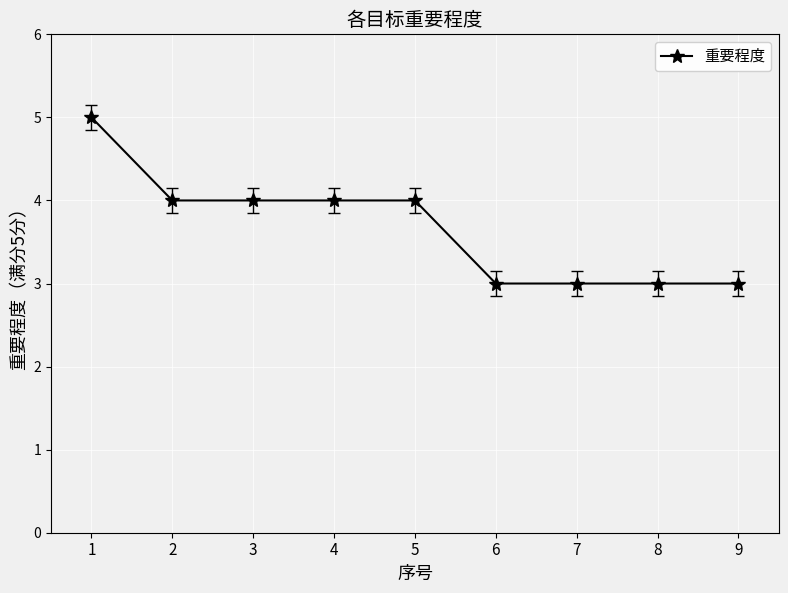

Reading left to right, what are all the values shown in this chart?

1=5	2=4	3=4	4=4	5=4	6=3	7=3	8=3	9=3